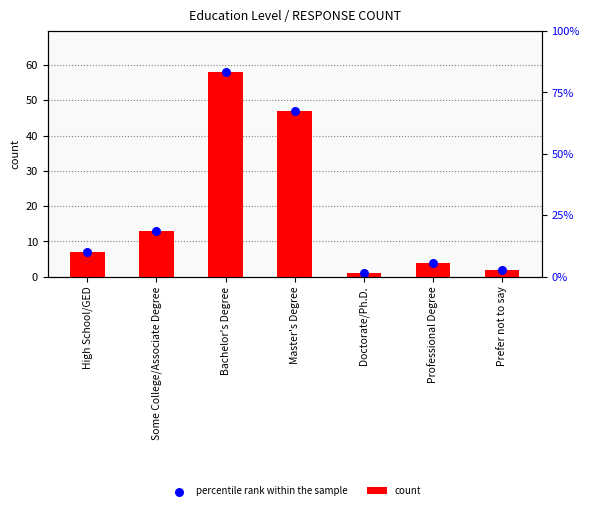

At which category is the sum across all series the highest?

Bachelor's Degree